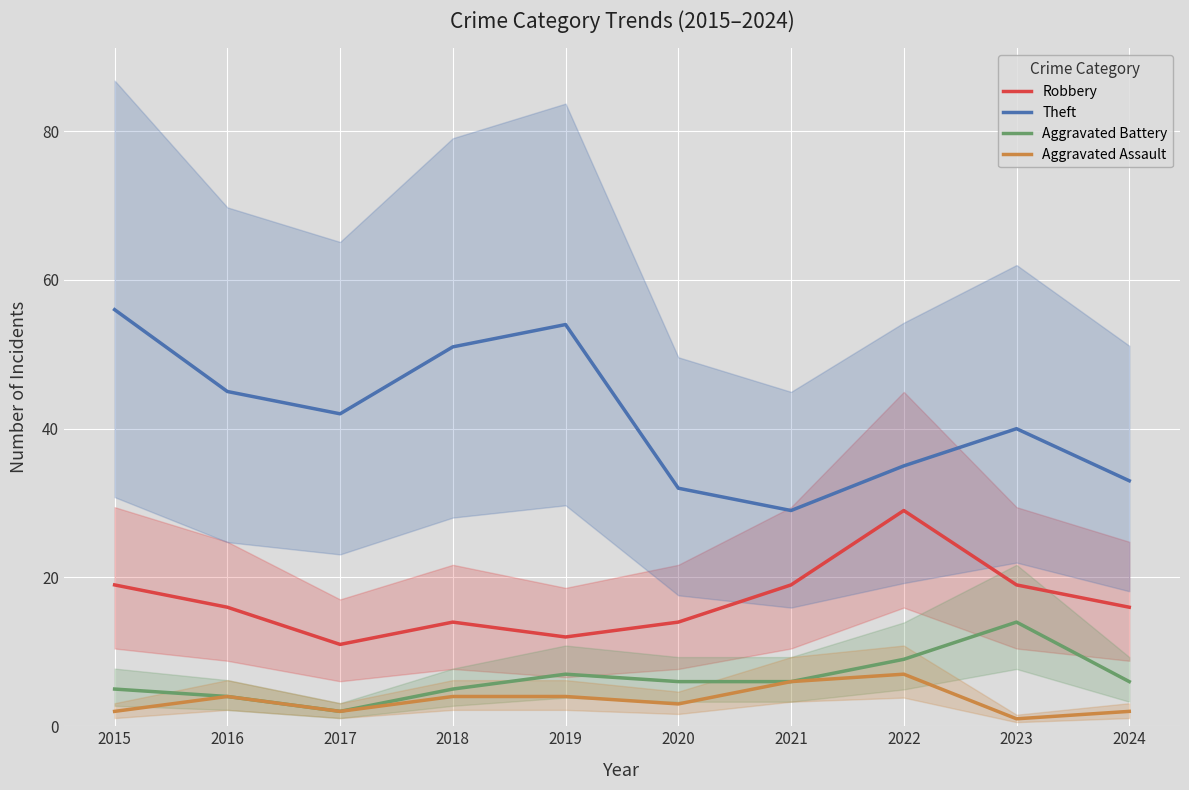

How many lines are shown in the chart?

4